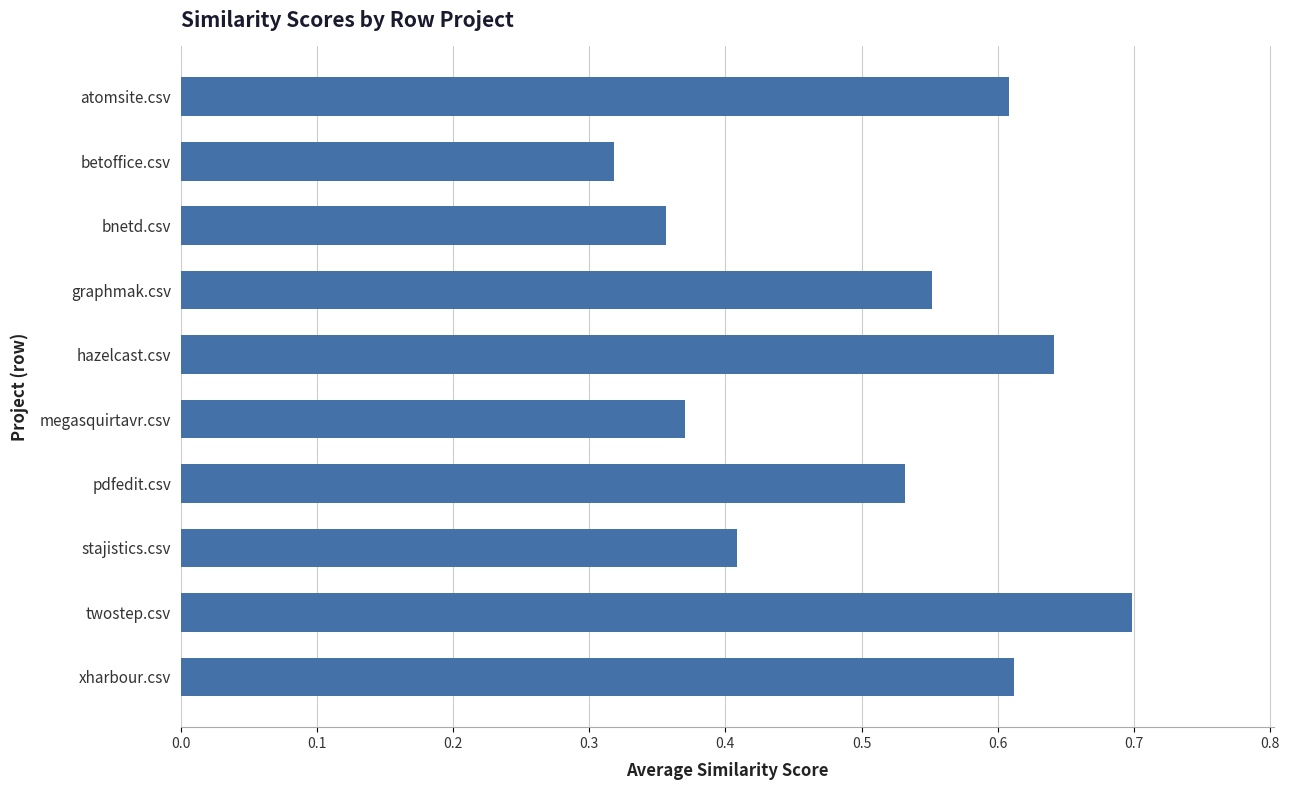

What is the maximum value shown in the chart?

0.7